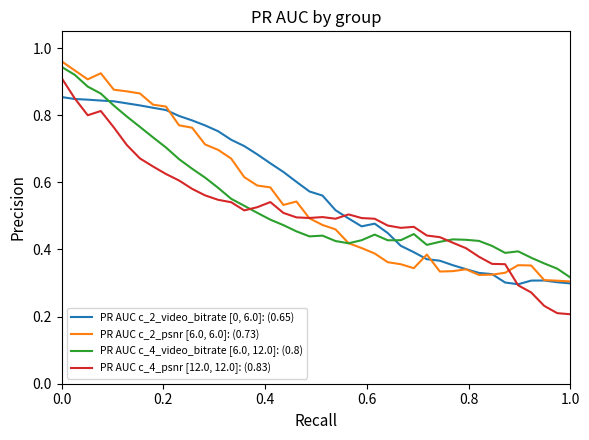

List the series in order of their overall mean, highest first.

PR AUC c_2_video_bitrate [0, 6.0]: (0.65), PR AUC c_2_psnr [6.0, 6.0]: (0.73), PR AUC c_4_video_bitrate [6.0, 12.0]: (0.8), PR AUC c_4_psnr [12.0, 12.0]: (0.83)